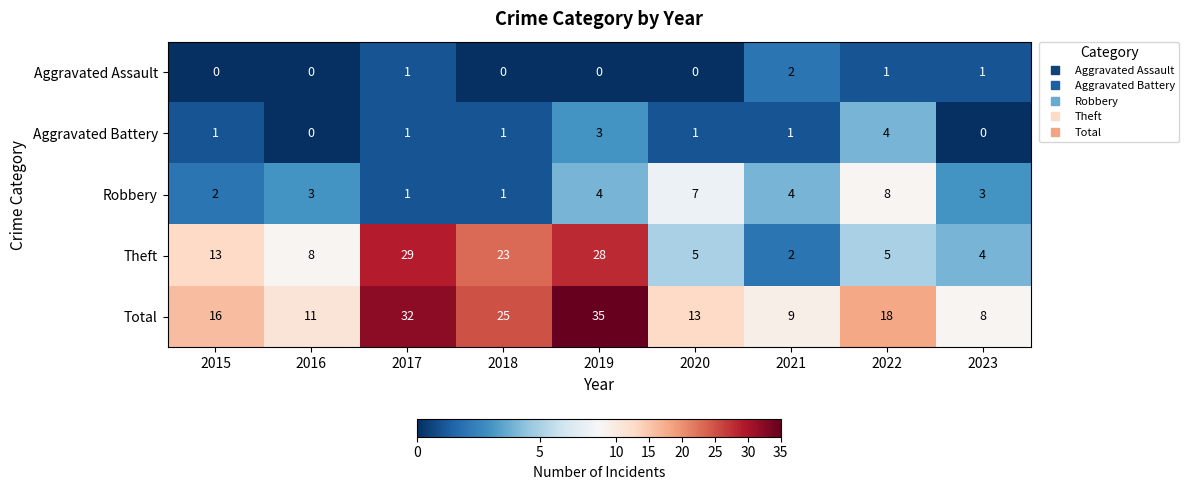

At which label does Theft reach its peak?

2017